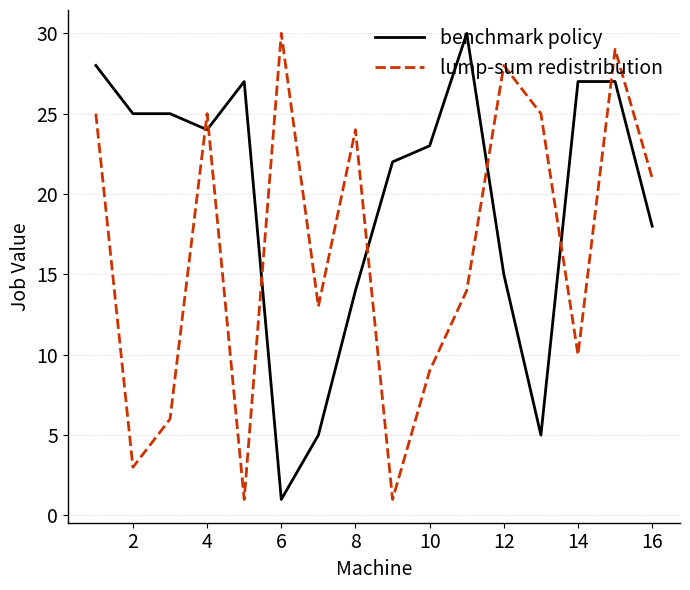

What is the difference between the maximum and minimum values in the benchmark policy series?

29